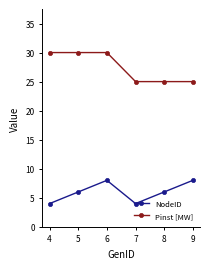

What is the highest value of the Pinst [MW] series?

30